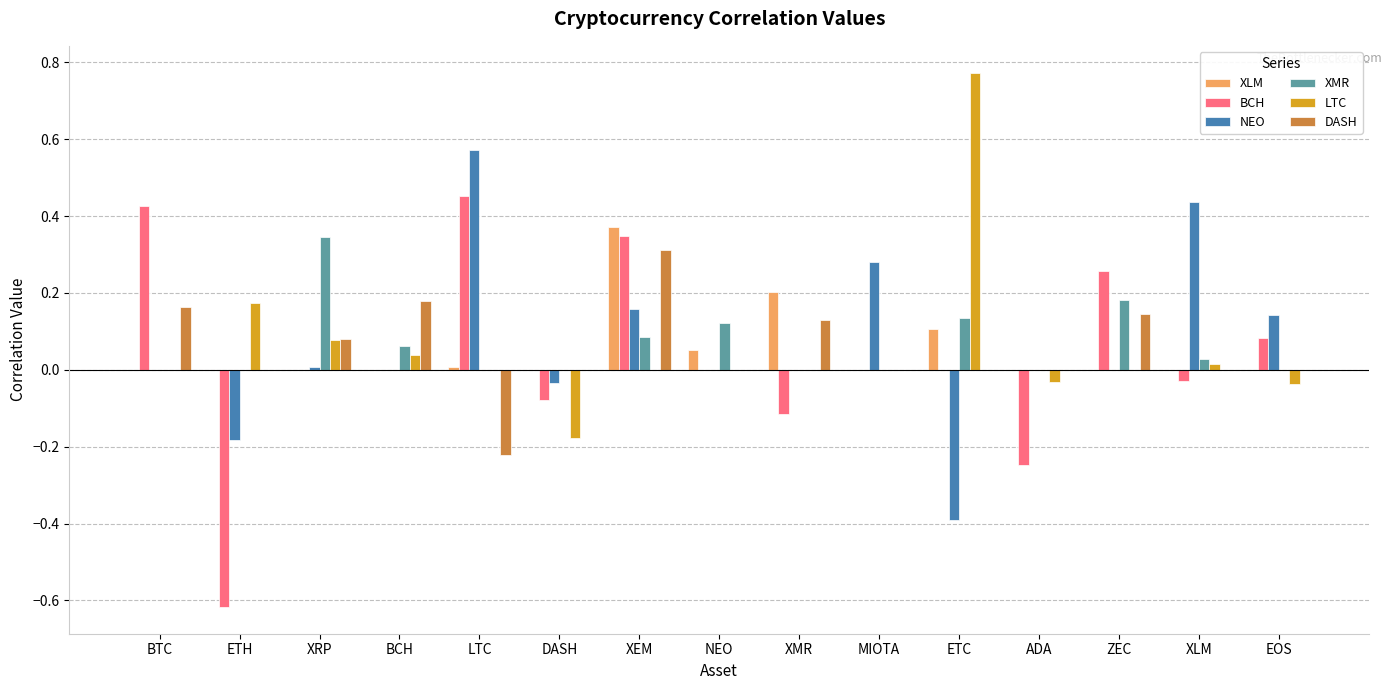

Is it true that BCH equals 0.3 at ZEC?

True